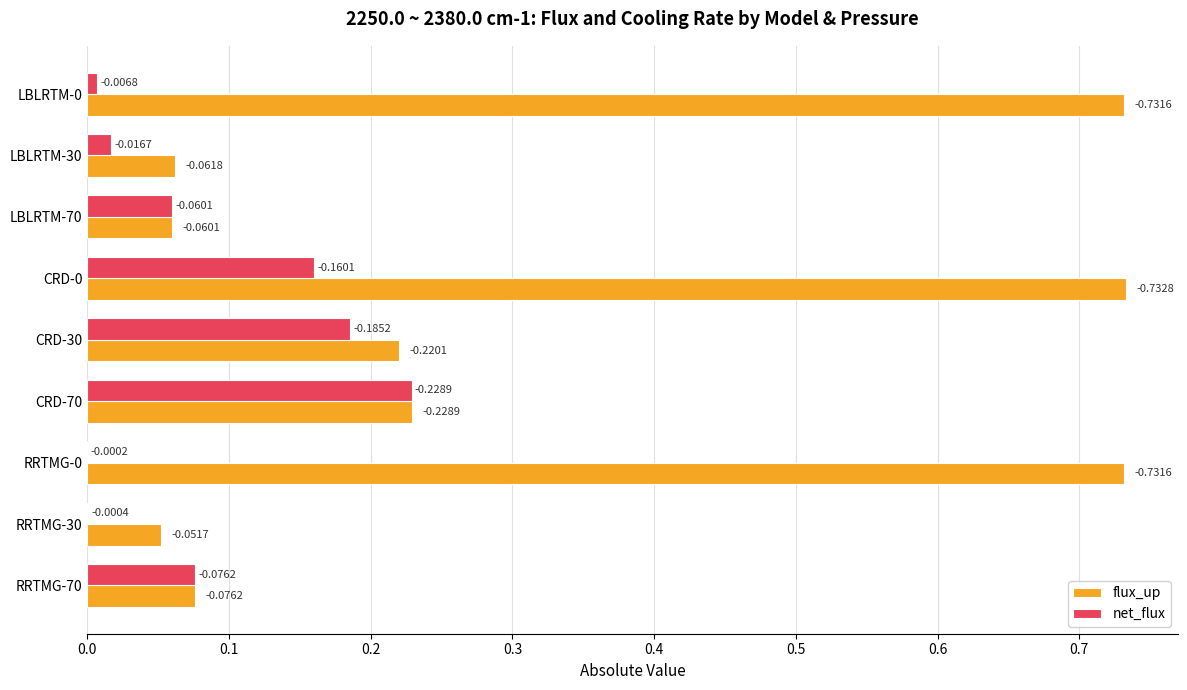

What are all the series names shown in the legend?

flux_up, net_flux